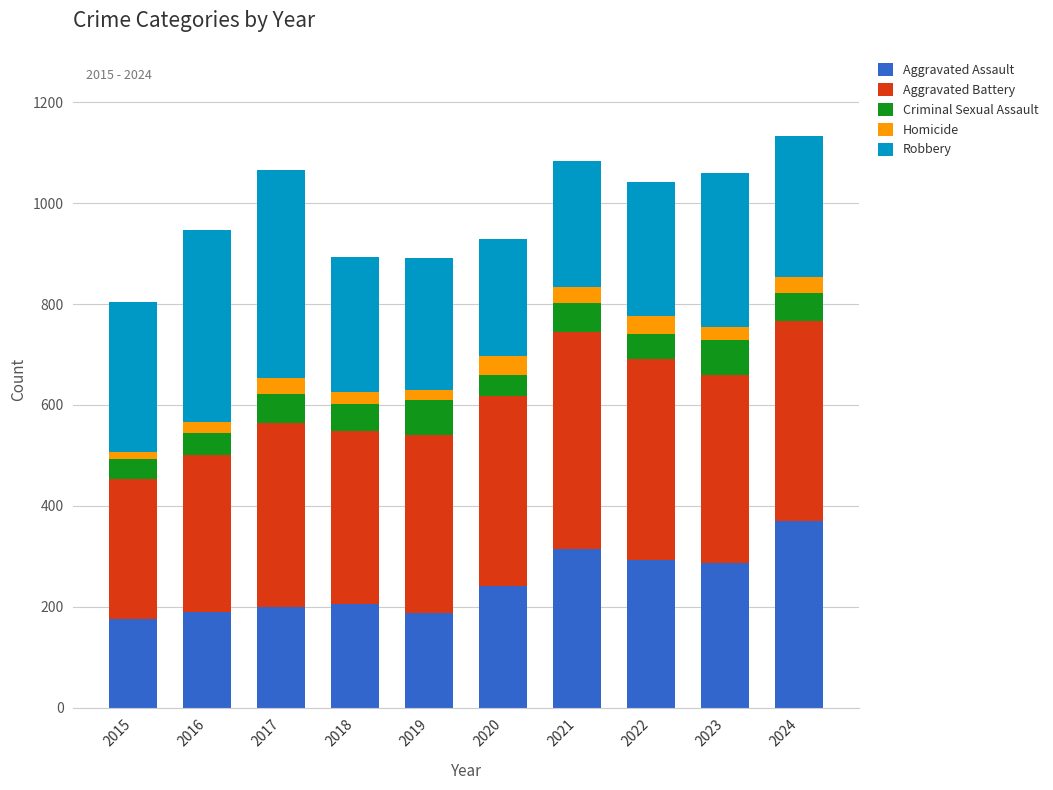

What is the total value across all series at 2017?

1066